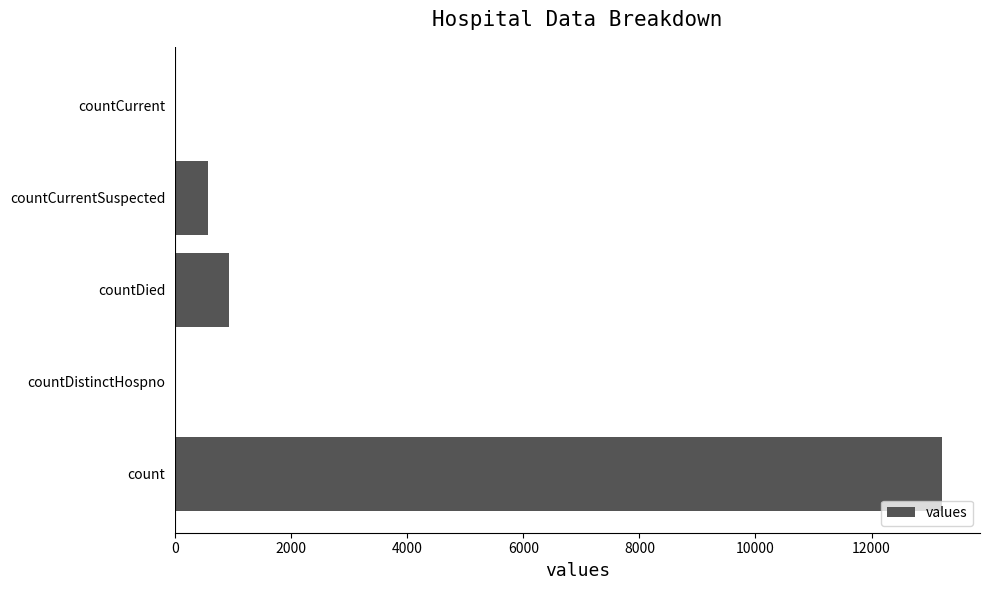

What is the maximum value shown in the chart?

13208